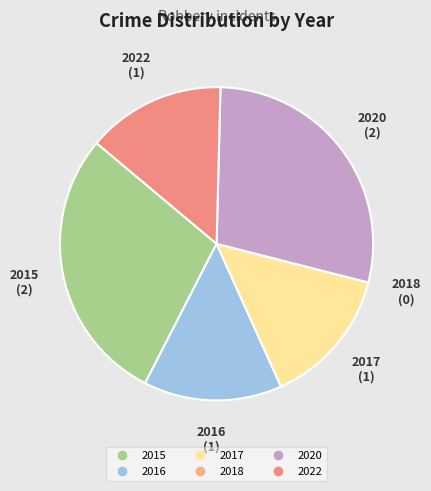

Is the sum of 2022 and 2020 greater than half?

No